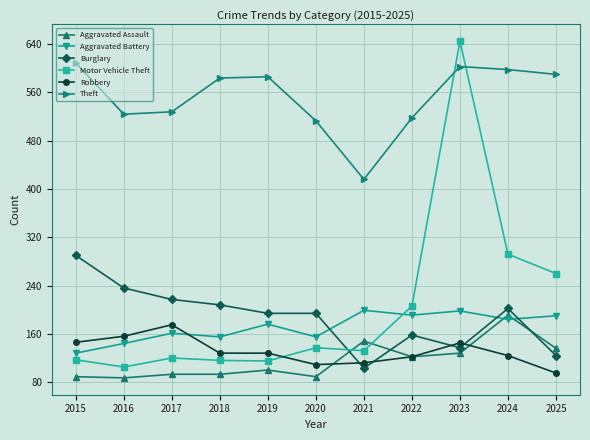

What is the total value across all series at 2020?

1197